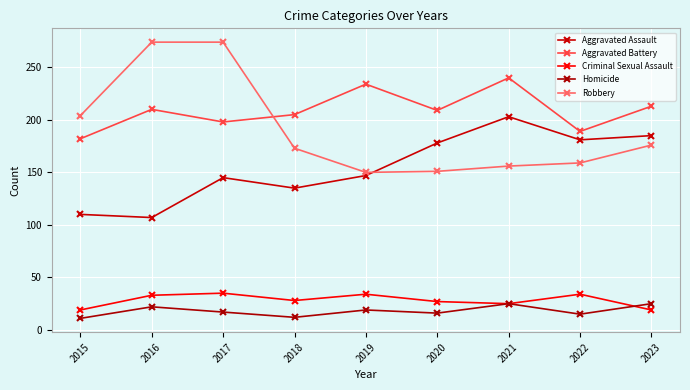

At how many categories does at least one series exceed 255?

2